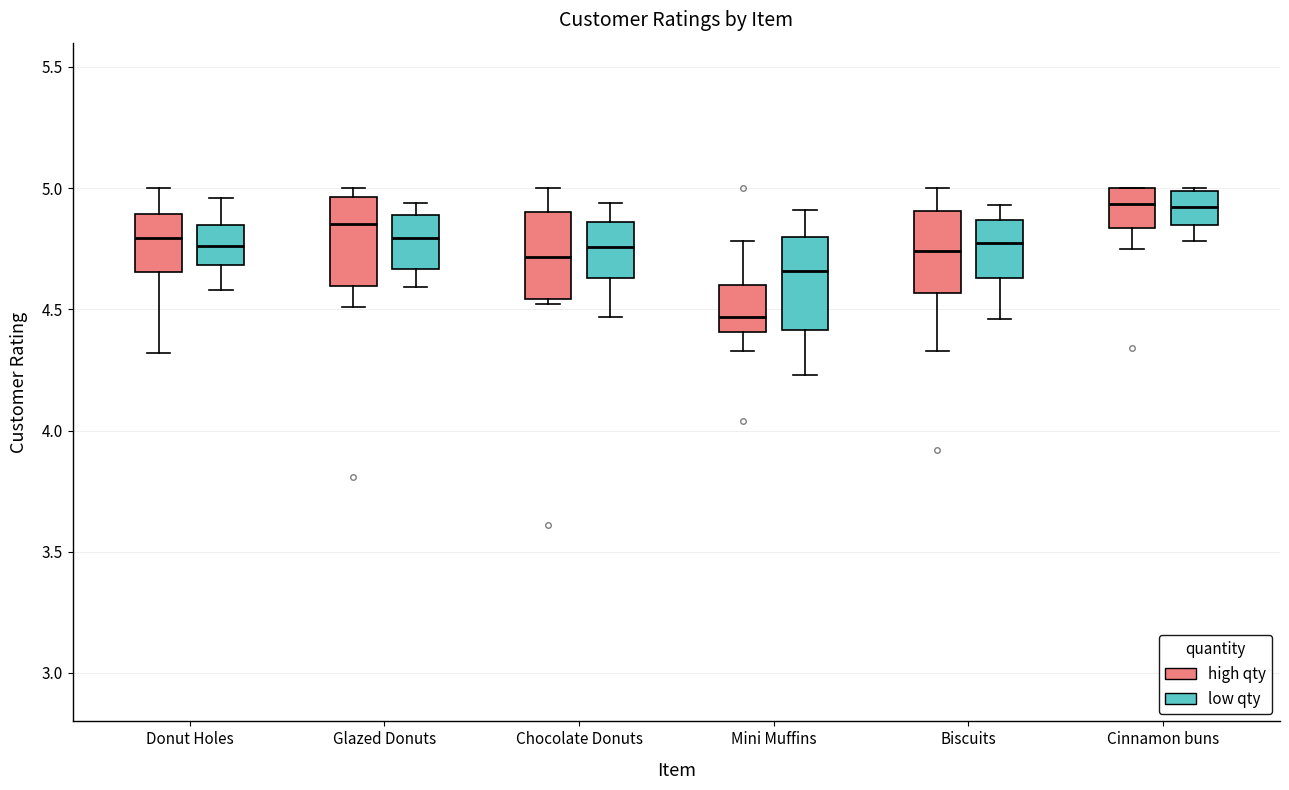

Reading left to right, transcribe this box plot: for each box, give where its median line is, the range the box spans, and where its two whiskers end, as read against the y-axis. The values are not printed on the chart, so give them approximately, as read against the axis.

Donut Holes (high qty): median 4.80, box 4.65 to 4.90, whiskers 4.30 to 5.00
Donut Holes (low qty): median 4.75, box 4.70 to 4.85, whiskers 4.60 to 4.95
Glazed Donuts (high qty): median 4.85, box 4.60 to 4.95, whiskers 4.50 to 5.00
Glazed Donuts (low qty): median 4.80, box 4.65 to 4.90, whiskers 4.60 to 4.95
Chocolate Donuts (high qty): median 4.70, box 4.55 to 4.90, whiskers 4.50 to 5.00
Chocolate Donuts (low qty): median 4.75, box 4.65 to 4.85, whiskers 4.45 to 4.95
Mini Muffins (high qty): median 4.45, box 4.40 to 4.60, whiskers 4.35 to 4.80
Mini Muffins (low qty): median 4.65, box 4.40 to 4.80, whiskers 4.25 to 4.90
Biscuits (high qty): median 4.75, box 4.55 to 4.90, whiskers 4.35 to 5.00
Biscuits (low qty): median 4.80, box 4.65 to 4.85, whiskers 4.45 to 4.95
Cinnamon buns (high qty): median 4.95, box 4.85 to 5.00, whiskers 4.75 to 5.00
Cinnamon buns (low qty): median 4.90, box 4.85 to 5.00, whiskers 4.80 to 5.00